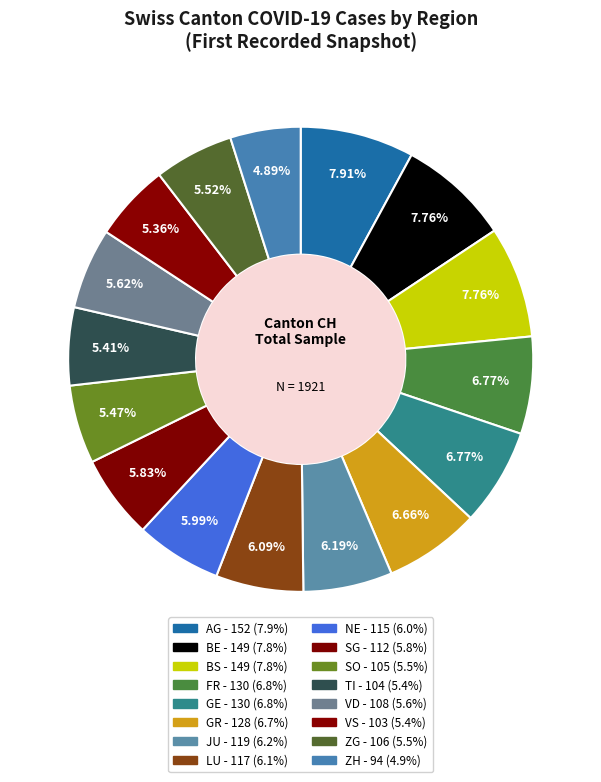

Which has a higher value, TI or ZG?

ZG